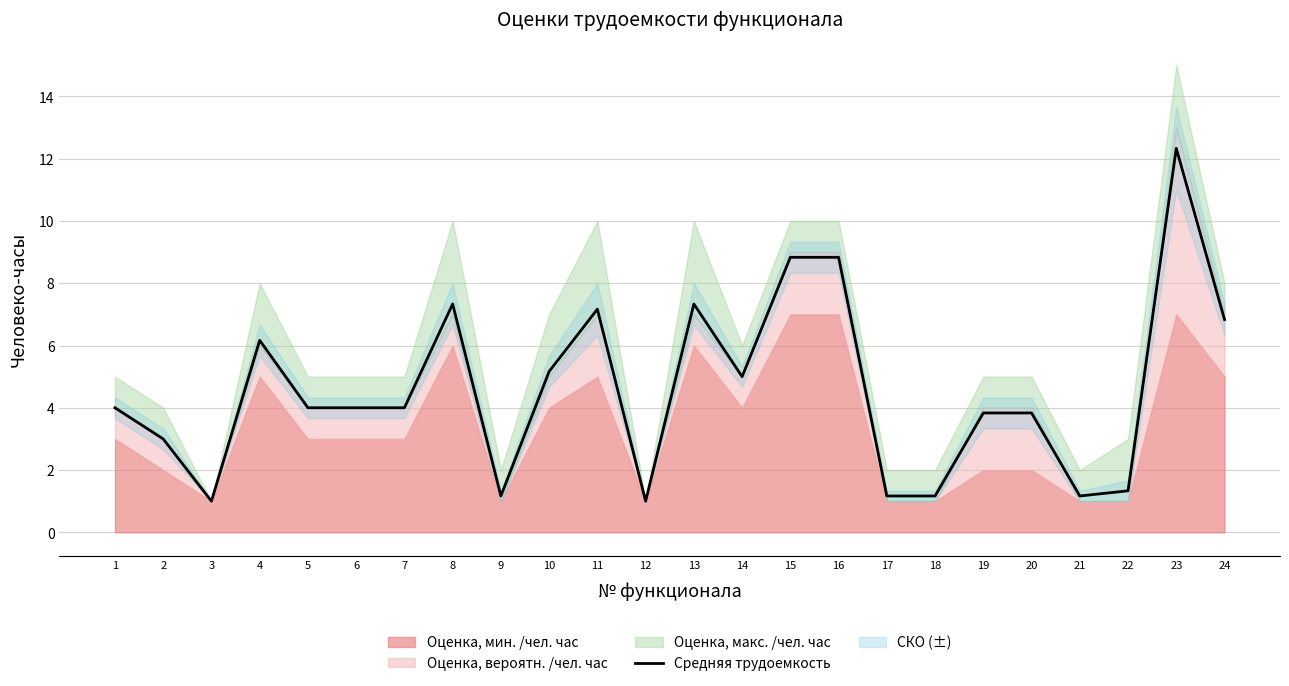

Where is the first local minimum?

3